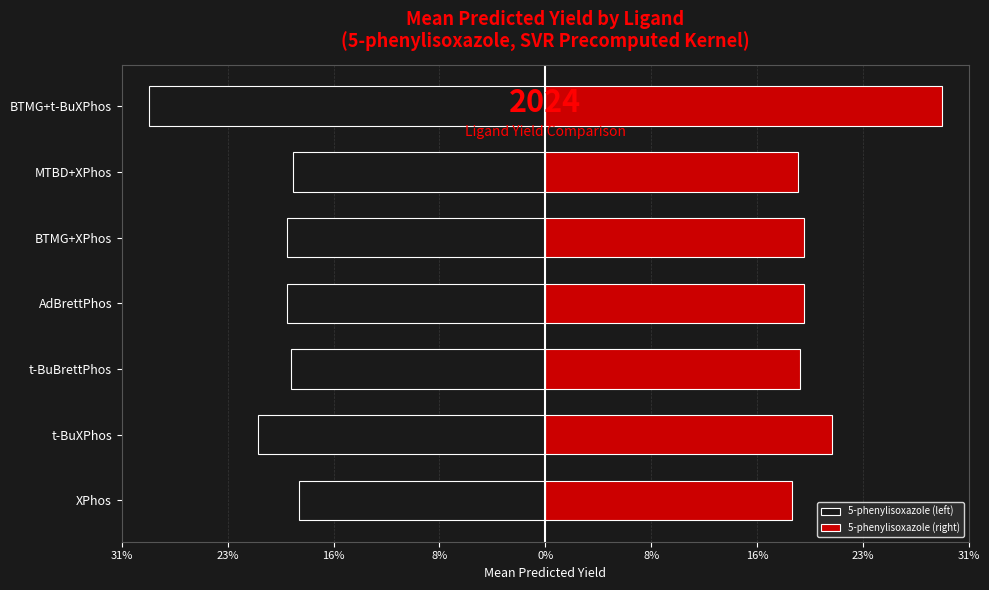

What is the smallest value displayed?

-29.3